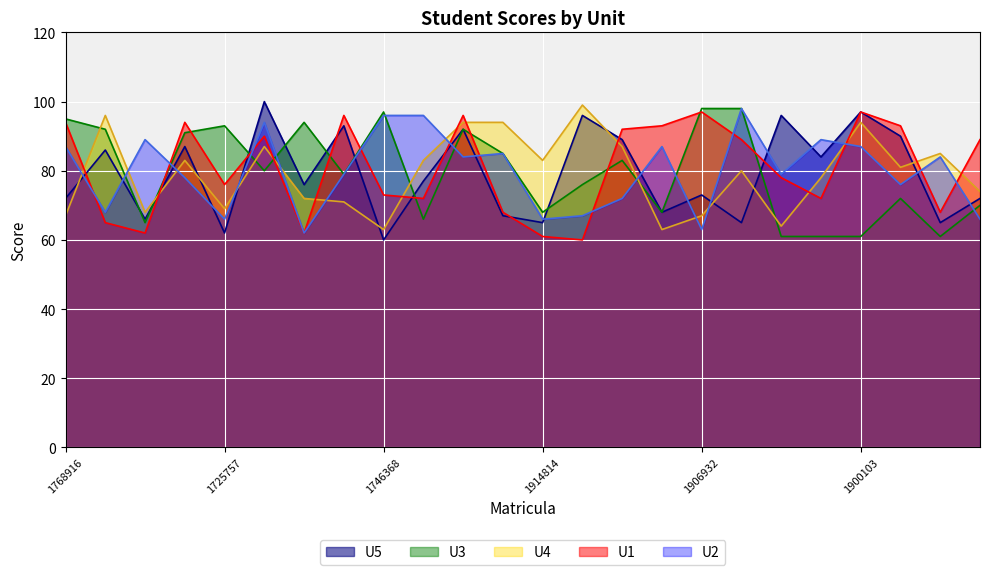

What is the average value of the U1 series?

81